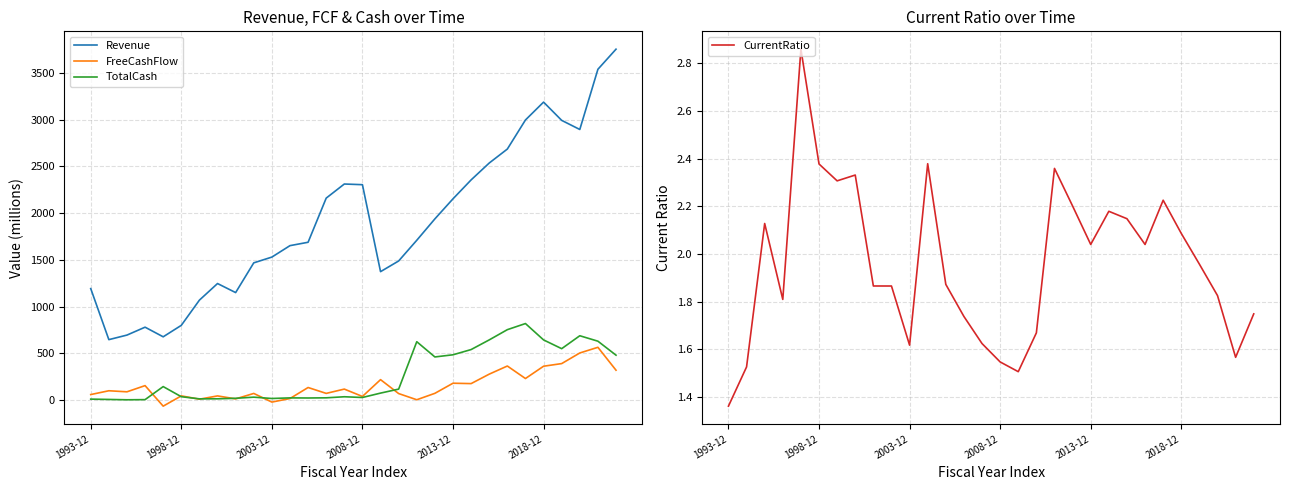

Reading left to right, what are all the values shown in this chart?

Revenue: 1193.9	648.0	696.7	781.2	678.2	800.8	1070.3	1247.9	1151.2	1469.1	1530.7	1653.1	1689.2	2161.3	2312.1	2304.9	1375.0	1489.3	1710.5	1939.3	2153.8	2356.0	2536.5	2685.9	2996.7	3187.9	2992.7	2895.3	3538.9	3753.9
FreeCashFlow: 60.6	101.4	90.1	156.3	-63.3	46.6	11.2	46.2	14.5	72.7	-19.7	18.2	136.1	73.2	119.1	40.5	220.2	71.3	5.2	73.9	181.9	177.9	279.0	365.9	232.2	363.7	391.8	505.3	566.0	321.1
TotalCash: 11.9	8.5	4.8	6.4	145.9	37.7	14.8	15.3	20.8	32.8	18.7	25.1	24.0	25.8	37.2	29.4	76.3	118.9	625.8	462.9	486.0	541.9	645.2	754.6	820.0	645.0	551.4	689.6	631.4	481.8
CurrentRatio: 1.4	1.5	2.1	1.8	2.9	2.4	2.3	2.3	1.9	1.9	1.6	2.4	1.9	1.7	1.6	1.5	1.5	1.7	2.4	2.2	2.0	2.2	2.1	2.0	2.2	2.1	2.0	1.8	1.6	1.7